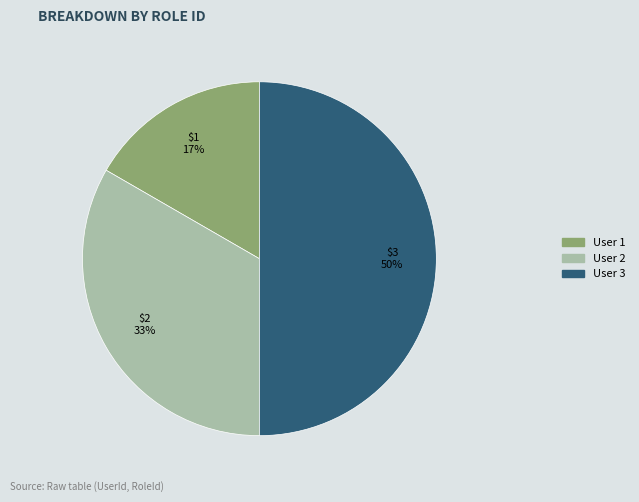

To the nearest percent, what is the average slice percentage?

33%